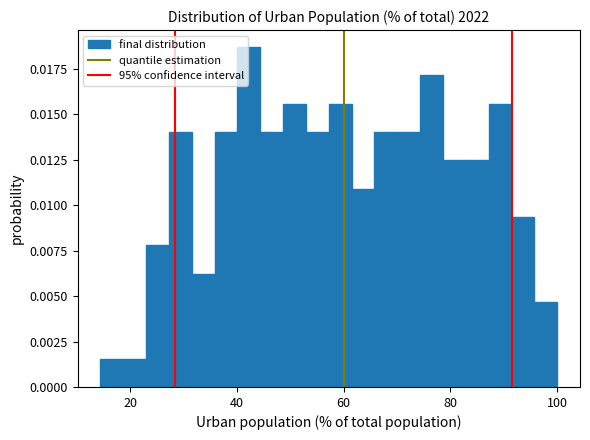

Around what value on the x-axis is the tallest bar? Give the approximate position of its centre, as read against the axis.

42